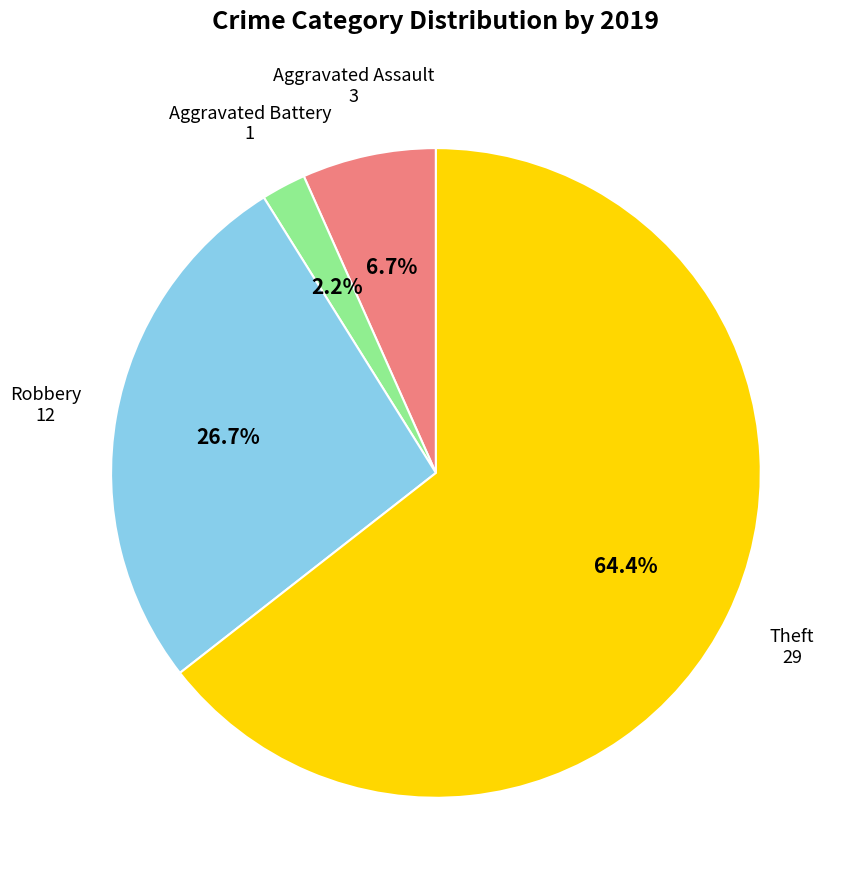

Does Theft represent more than half of the total?

Yes